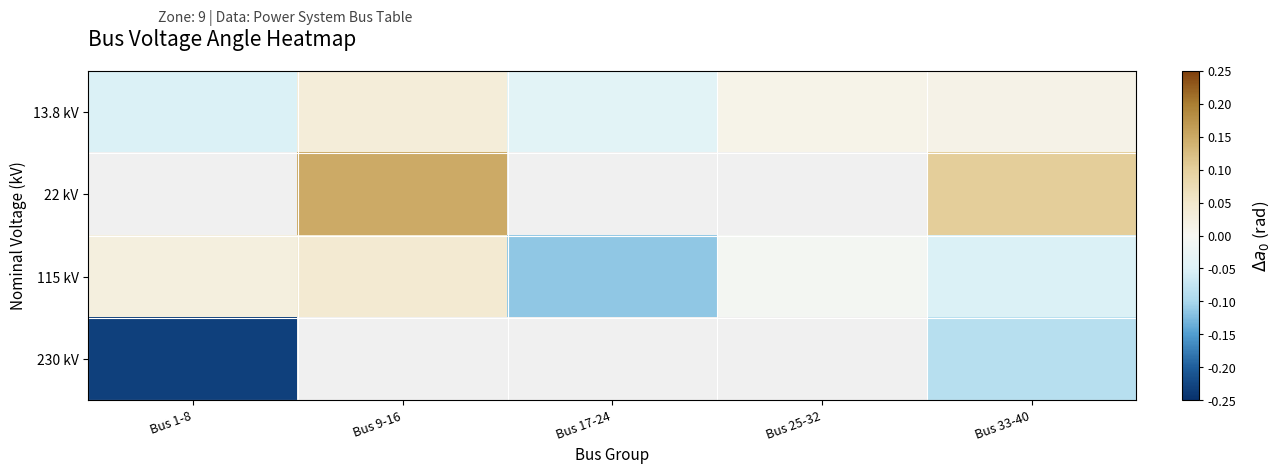

Is it true that 115 kV equals 0.0 at Bus 1-8?

True